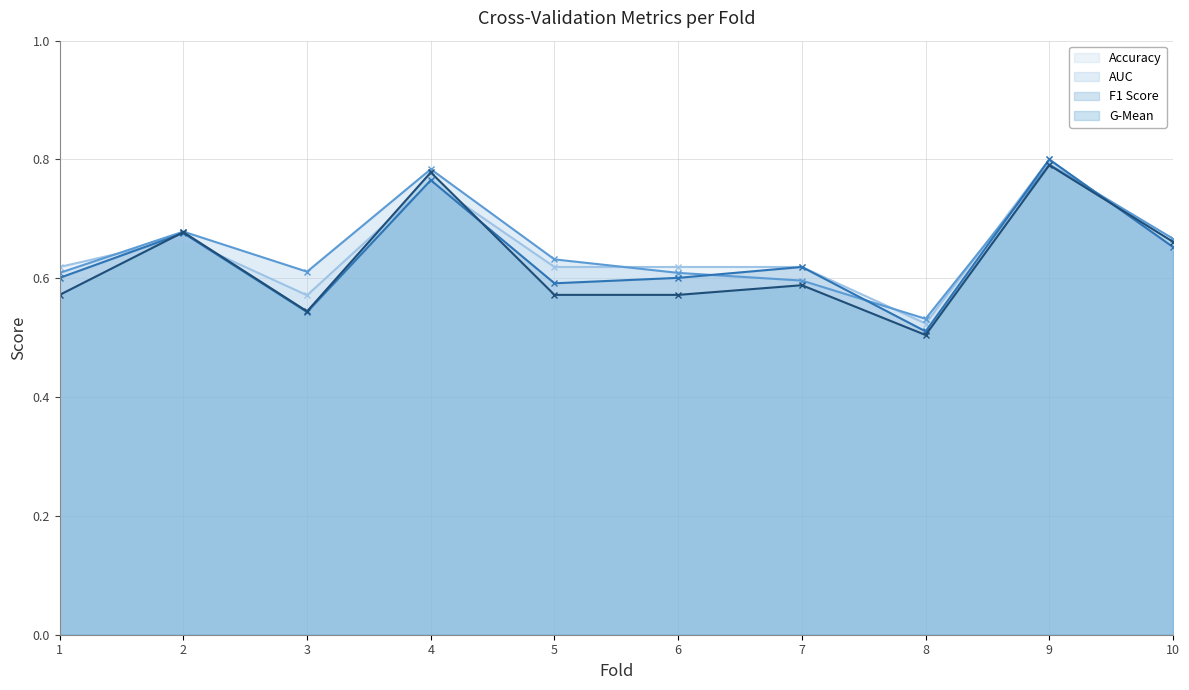

The auc series shows 0.5 at 8. True or false?

True